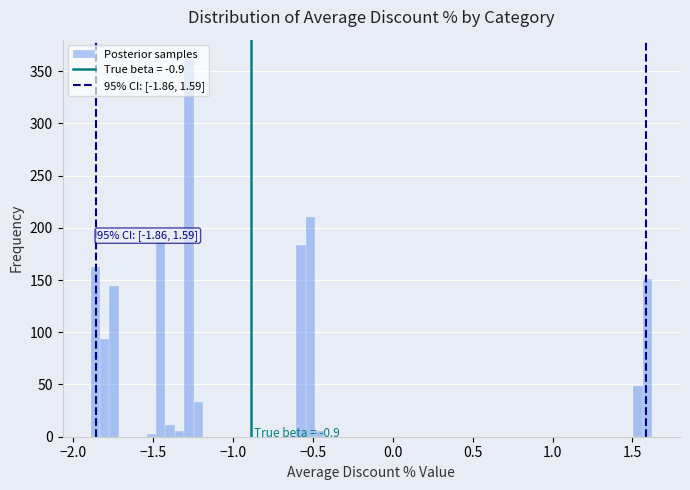

Around what value on the x-axis is the tallest bar? Give the approximate position of its centre, as read against the axis.

-1.30